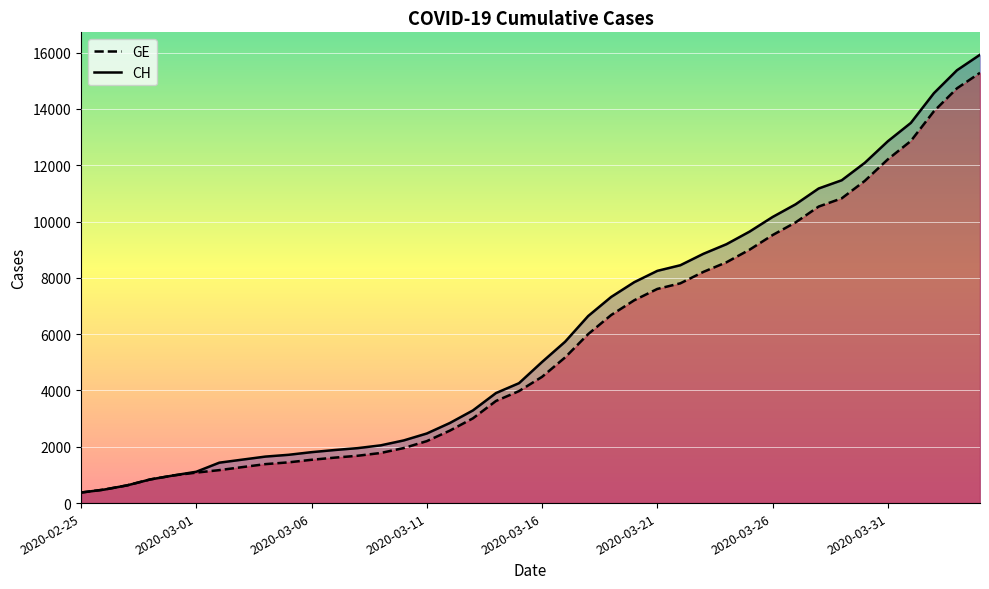

Reading right to left, what are all the values shown in this chart?

CH: 2020-04-04=15926	2020-04-03=15375	2020-04-02=14561	2020-04-01=13505	2020-03-31=12852	2020-03-30=12086	2020-03-29=11467	2020-03-28=11175	2020-03-27=10613	2020-03-26=10162	2020-03-25=9642	2020-03-24=9196	2020-03-23=8855	2020-03-22=8449	2020-03-21=8249	2020-03-20=7847	2020-03-19=7323	2020-03-18=6644	2020-03-17=5731	2020-03-16=5012	2020-03-15=4259	2020-03-14=3908	2020-03-13=3291	2020-03-12=2845	2020-03-11=2472	2020-03-10=2226	2020-03-09=2051	2020-03-08=1952	2020-03-07=1885	2020-03-06=1809	2020-03-05=1715	2020-03-04=1652	2020-03-03=1544	2020-03-02=1436	2020-03-01=1113	2020-02-29=981	2020-02-28=840	2020-02-27=630	2020-02-26=479	2020-02-25=375
GE: 2020-04-04=15284	2020-04-03=14733	2020-04-02=13919	2020-04-01=12863	2020-03-31=12210	2020-03-30=11444	2020-03-29=10825	2020-03-28=10533	2020-03-27=9971	2020-03-26=9520	2020-03-25=9000	2020-03-24=8554	2020-03-23=8213	2020-03-22=7807	2020-03-21=7607	2020-03-20=7205	2020-03-19=6681	2020-03-18=6002	2020-03-17=5174	2020-03-16=4485	2020-03-15=3978	2020-03-14=3627	2020-03-13=3010	2020-03-12=2574	2020-03-11=2201	2020-03-10=1955	2020-03-09=1780	2020-03-08=1681	2020-03-07=1614	2020-03-06=1538	2020-03-05=1447	2020-03-04=1384	2020-03-03=1278	2020-03-02=1171	2020-03-01=1083	2020-02-29=981	2020-02-28=840	2020-02-27=630	2020-02-26=479	2020-02-25=375